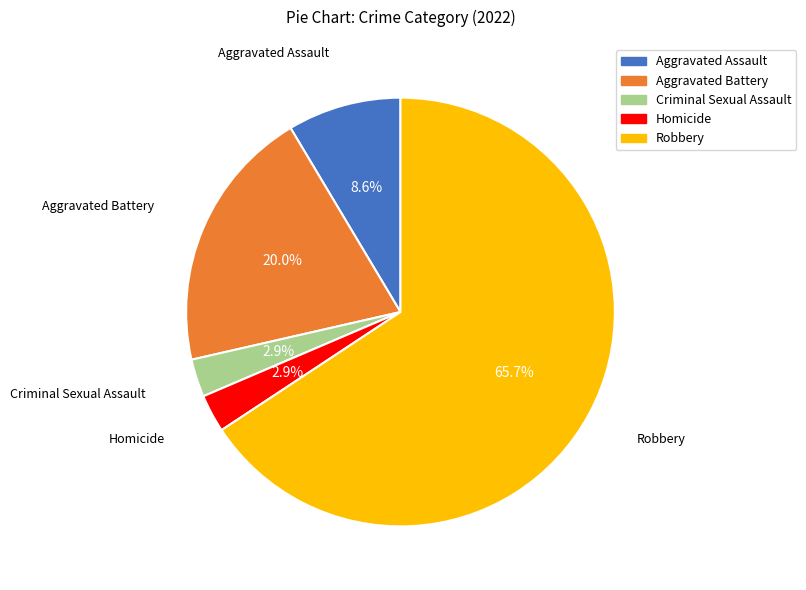

Count the number of slices in the pie.

5